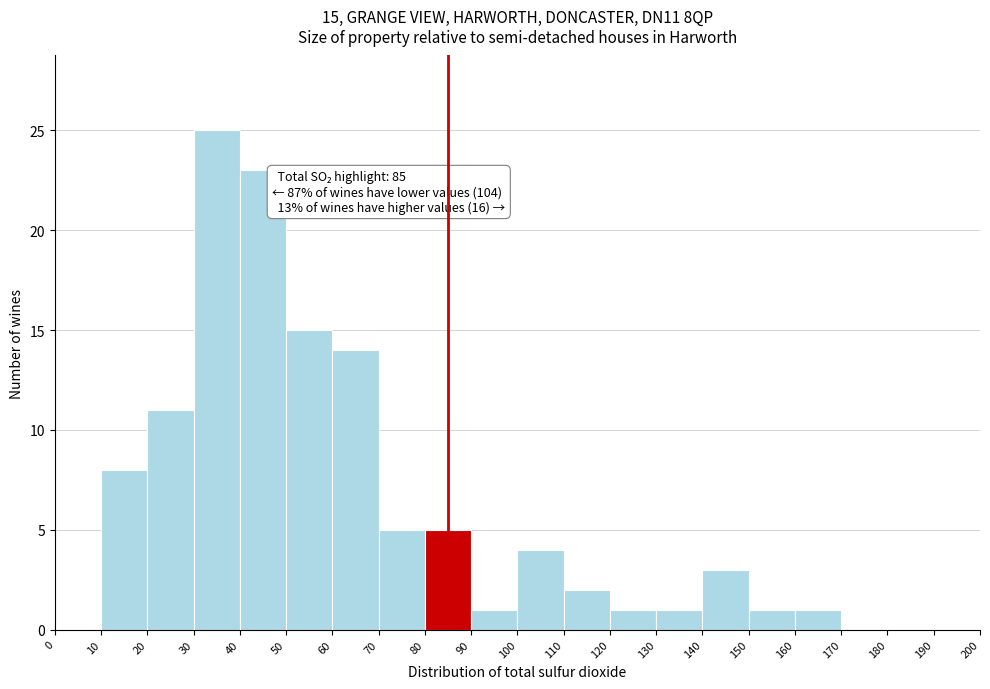

Which range on the x-axis has the tallest bar?

30 to 40